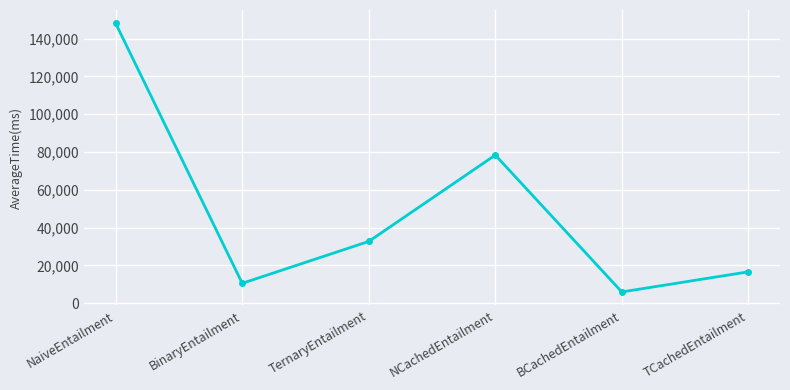

Reading right to left, transcribe all the data shown in this chart.

16635	5988	78362	32709	10561	147974